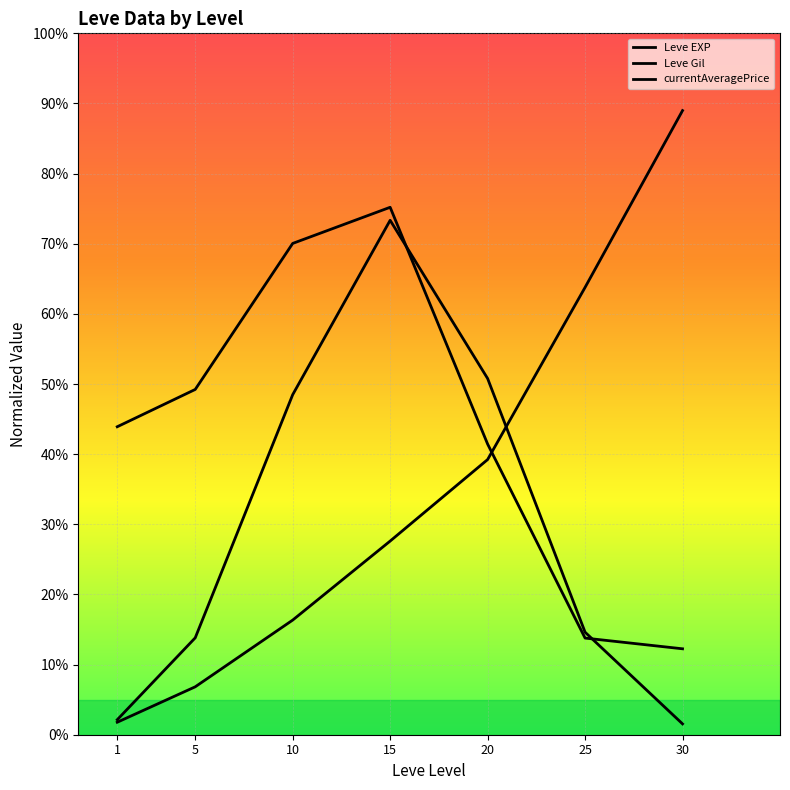

What is the value of the Leve EXP point at the 5th from the left?

39.2